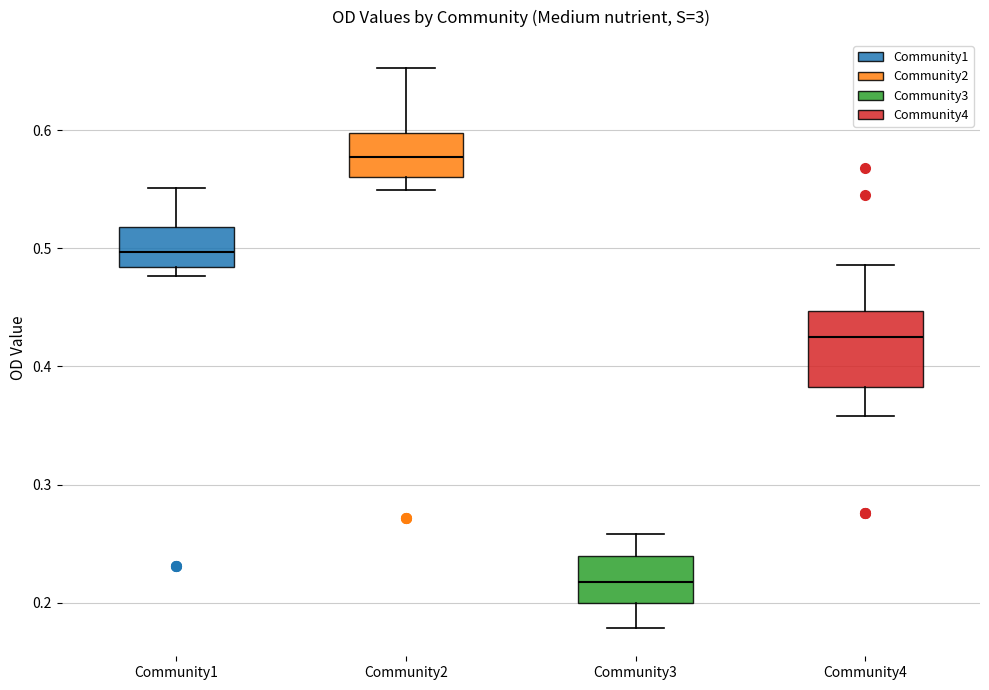

Which box's median line is the lowest?

Community3